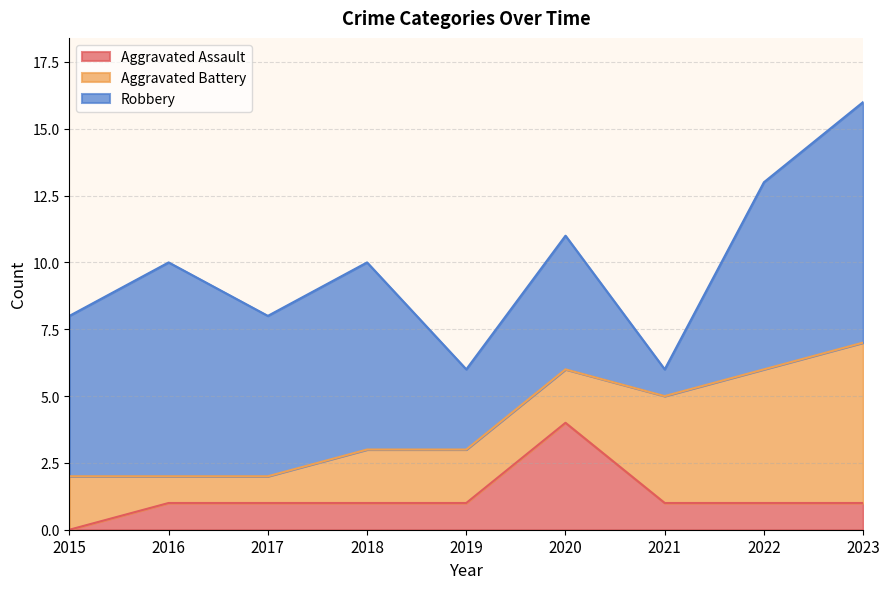

What is the value of the Robbery point at the 7th from the left?

1